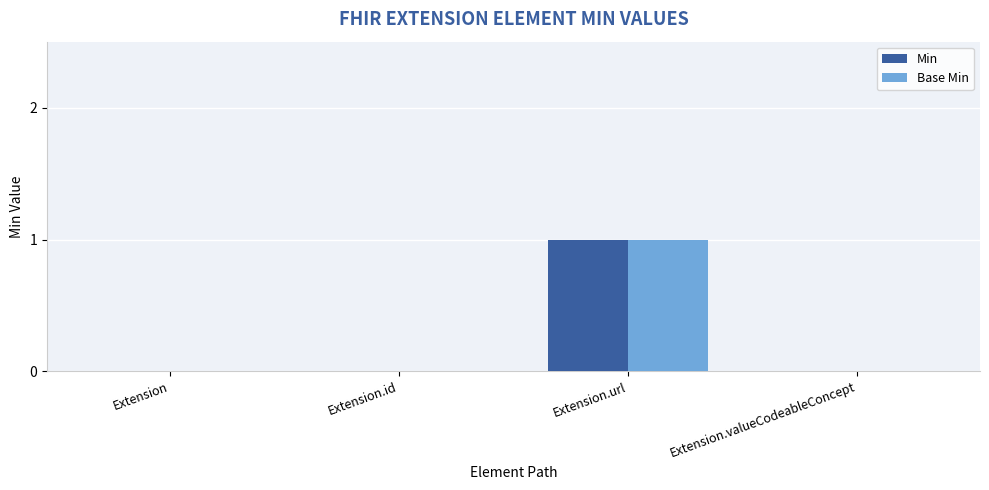

At which category is the sum across all series the highest?

Extension.url